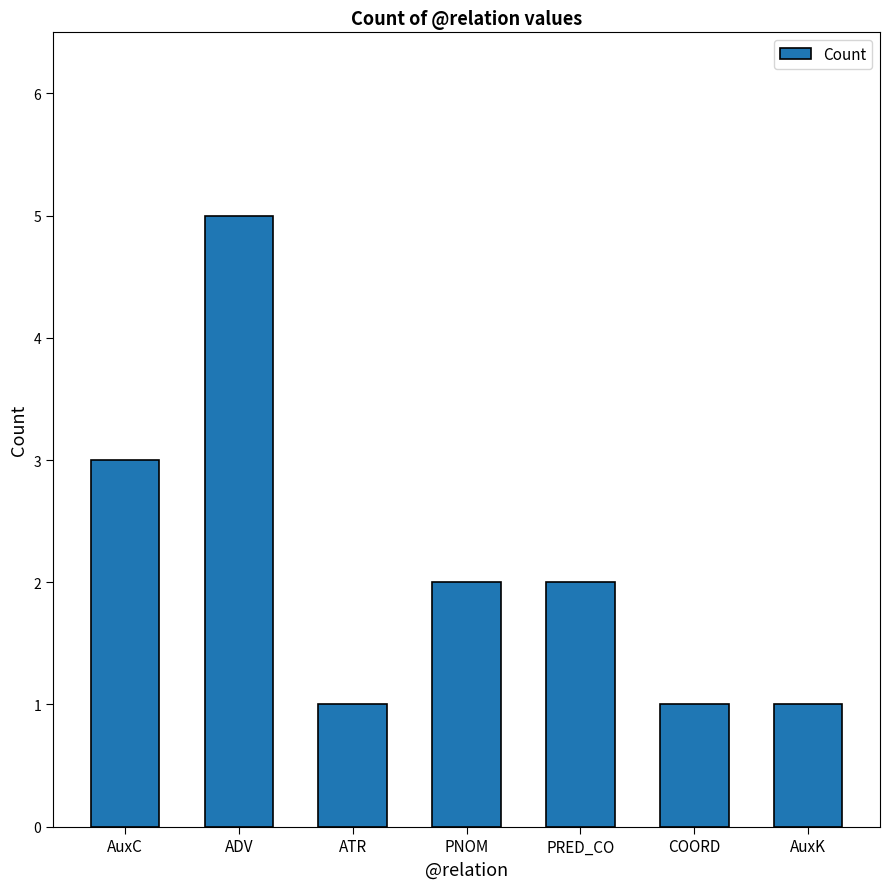

True or false: the data shows 1 at PNOM.

False